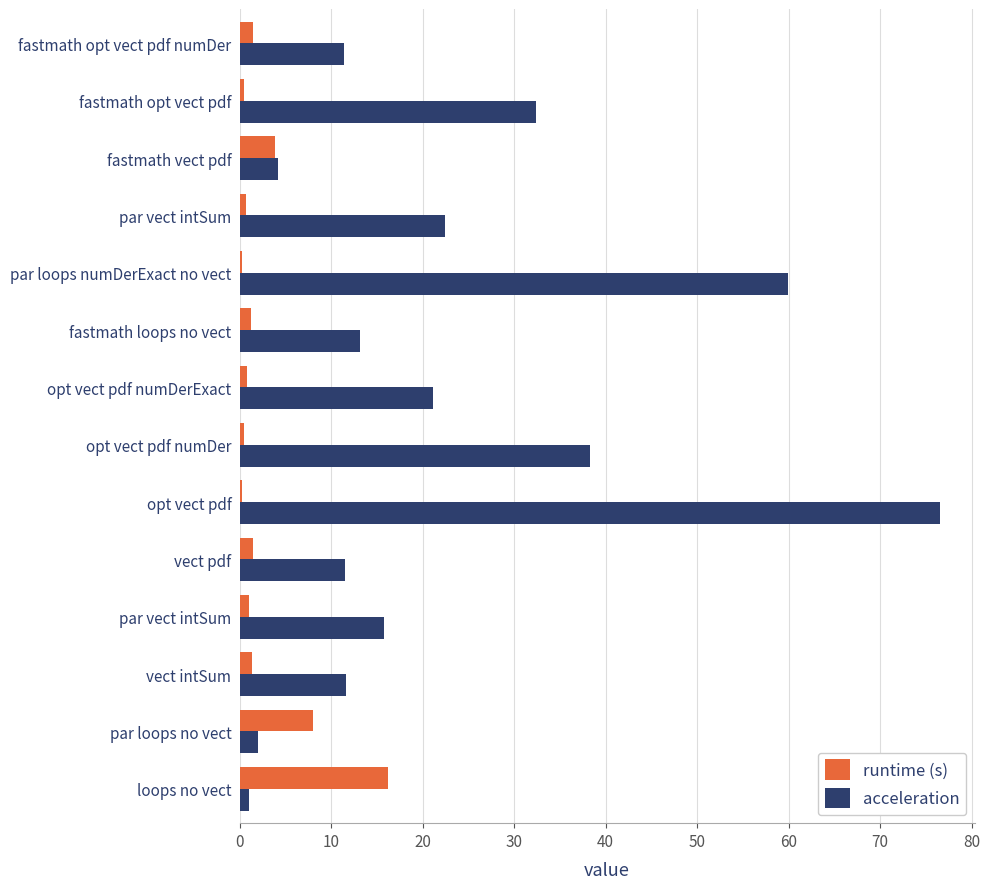

What are all the series names shown in the legend?

runtime (s), acceleration